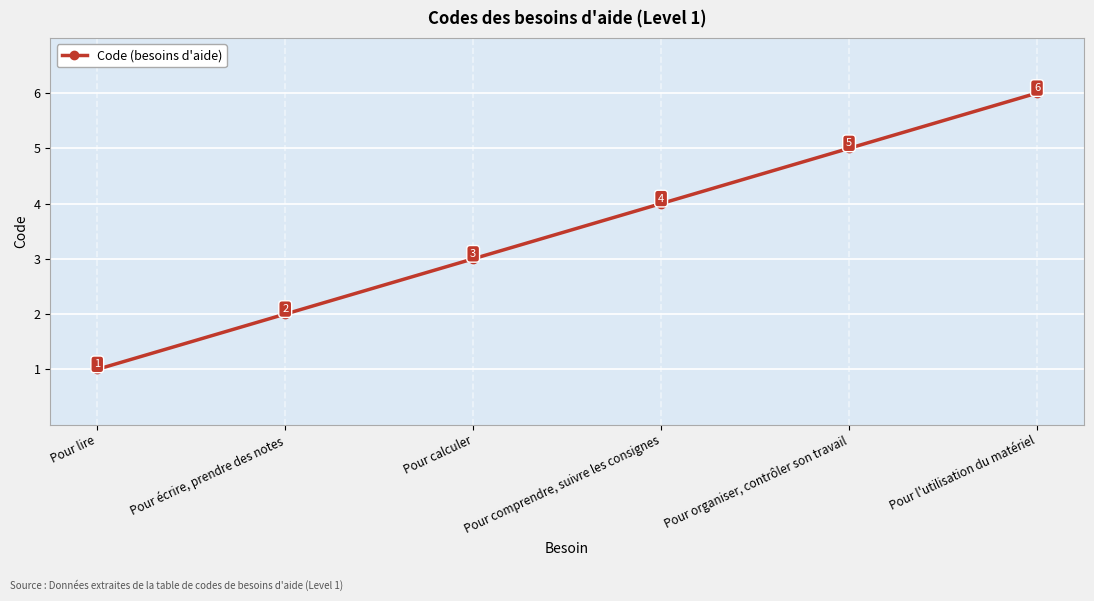

Which label corresponds to the largest value in the chart?

Pour l'utilisation du matériel